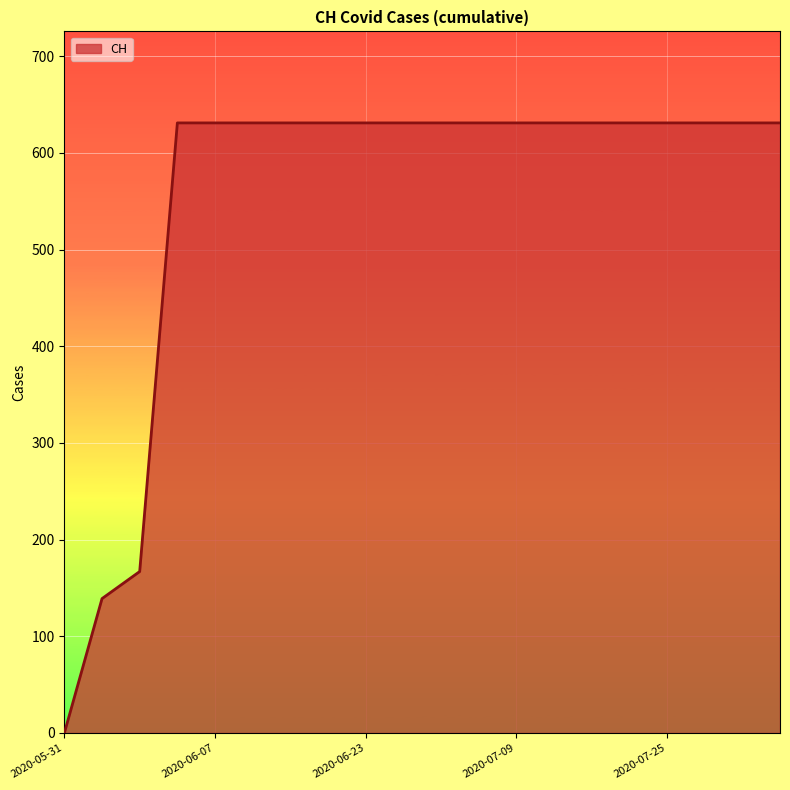

Reading left to right, extract all data points from this chart.

0	139	167	631	631	631	631	631	631	631	631	631	631	631	631	631	631	631	631	631